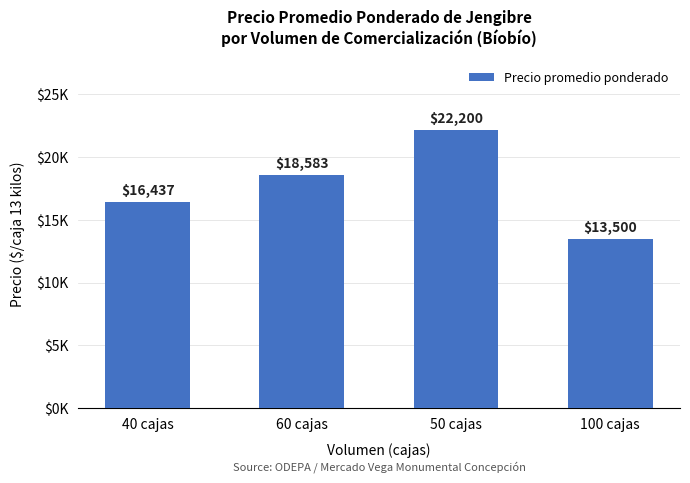

Where is the data nearest to the value 17850?

60 cajas